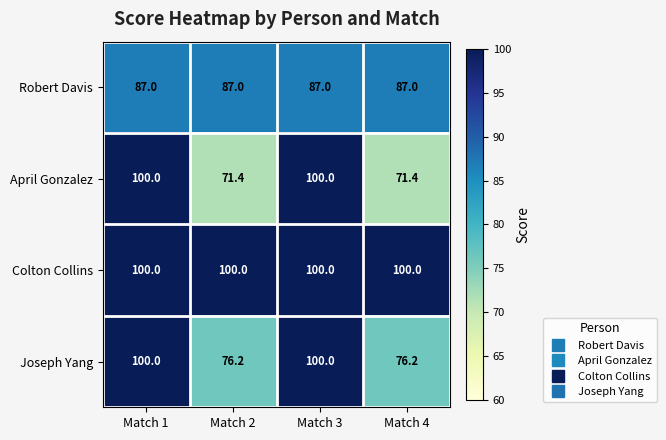

Which series has the largest total across all categories?

Colton Collins